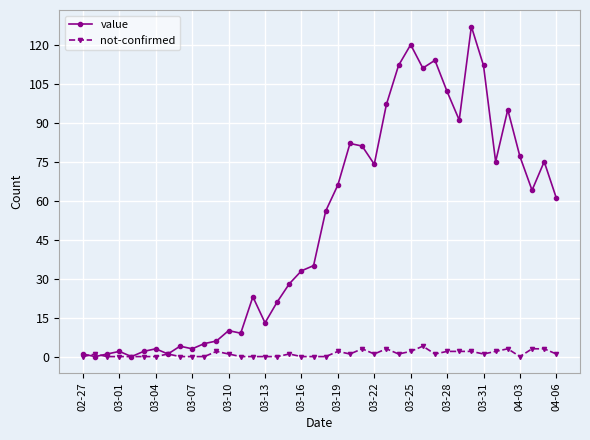

Count the number of categories in the chart.

40